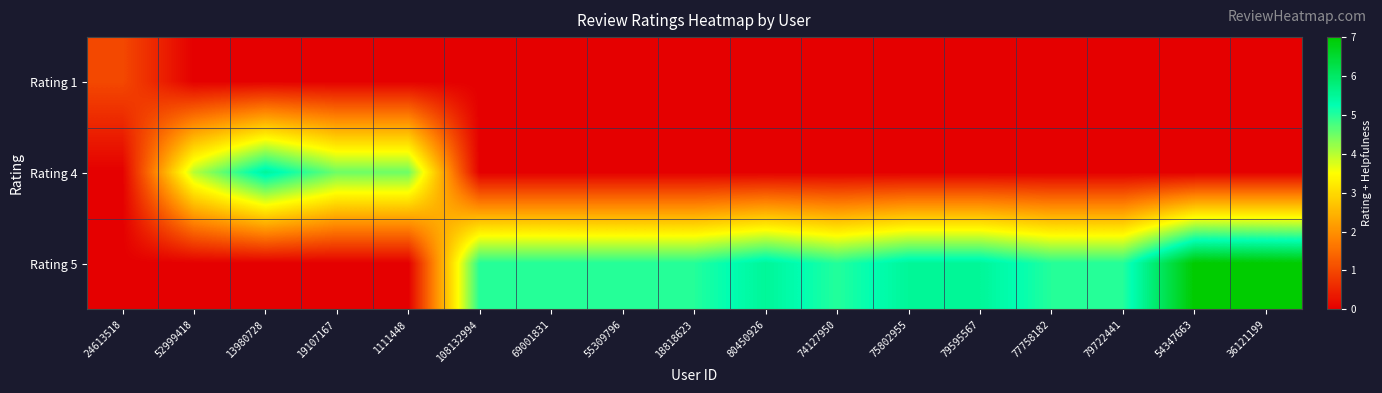

Reading left to right, extract all data points from this chart.

Rating 1: 24613518=1.0	52999418=0.0	13980728=0.0	19107167=0.0	1111448=0.0	108132994=0.0	69001831=0.0	55309796=0.0	18818623=0.0	80450926=0.0	74127950=0.0	75802955=0.0	79595567=0.0	77758182=0.0	79722441=0.0	54347663=0.0	36121199=0.0
Rating 4: 24613518=0.0	52999418=4.0	13980728=5.5	19107167=4.5	1111448=4.5	108132994=0.0	69001831=0.0	55309796=0.0	18818623=0.0	80450926=0.0	74127950=0.0	75802955=0.0	79595567=0.0	77758182=0.0	79722441=0.0	54347663=0.0	36121199=0.0
Rating 5: 24613518=0.0	52999418=0.0	13980728=0.0	19107167=0.0	1111448=0.0	108132994=5.0	69001831=5.0	55309796=5.0	18818623=5.0	80450926=5.5	74127950=5.0	75802955=5.5	79595567=5.5	77758182=5.0	79722441=5.0	54347663=7.0	36121199=7.0